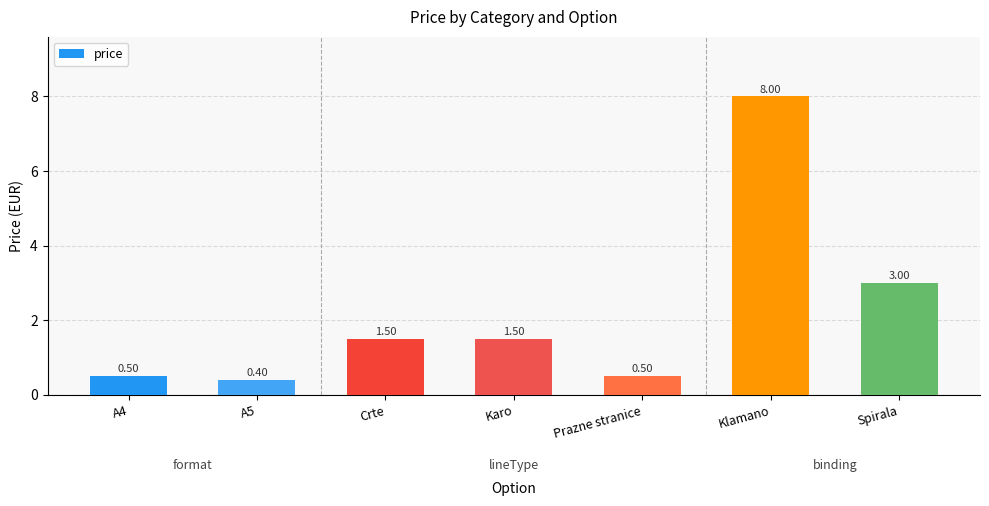

Reading right to left, extract all data points from this chart.

Spirala=3.0	Klamano=8.0	Prazne stranice=0.5	Karo=1.5	Crte=1.5	A5=0.4	A4=0.5